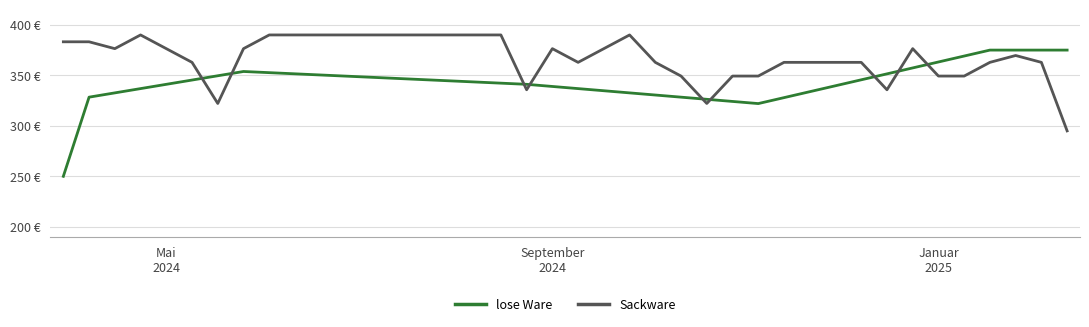

Where does the lose Ware series first go above 344?

5